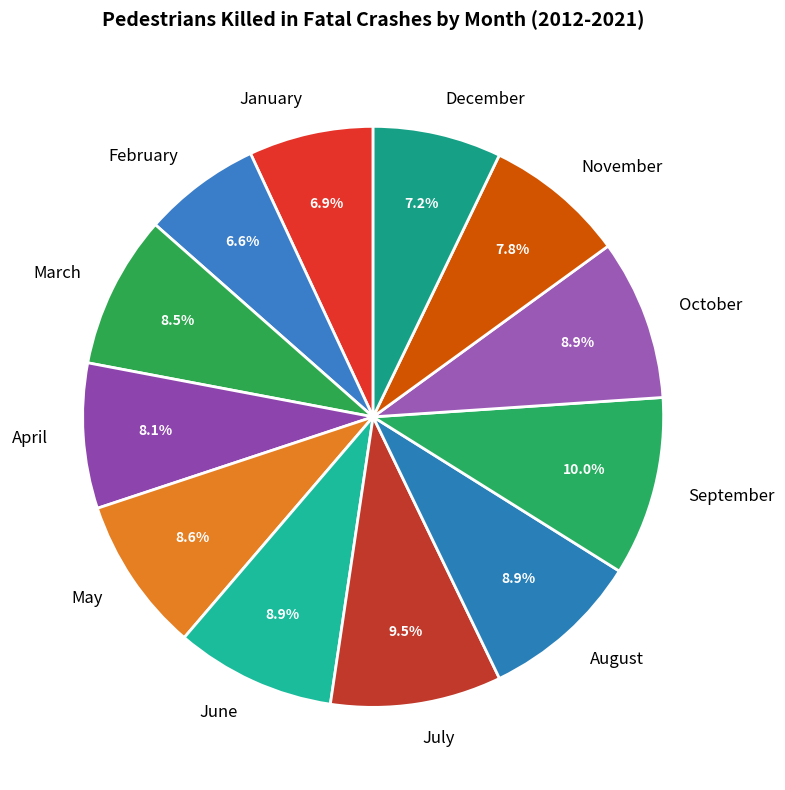

Is the sum of April and October greater than half?

No